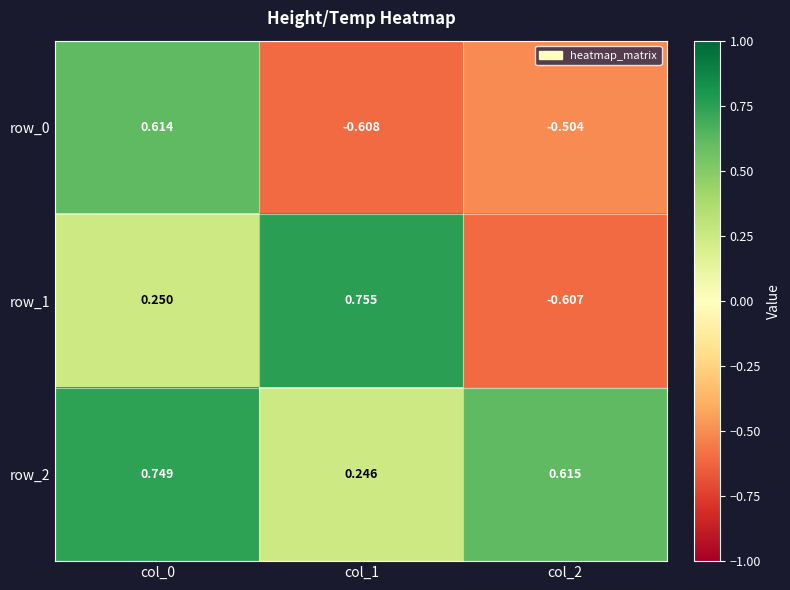

Is the value of row_2 at col_0 greater than the value of row_1 at col_0?

Yes